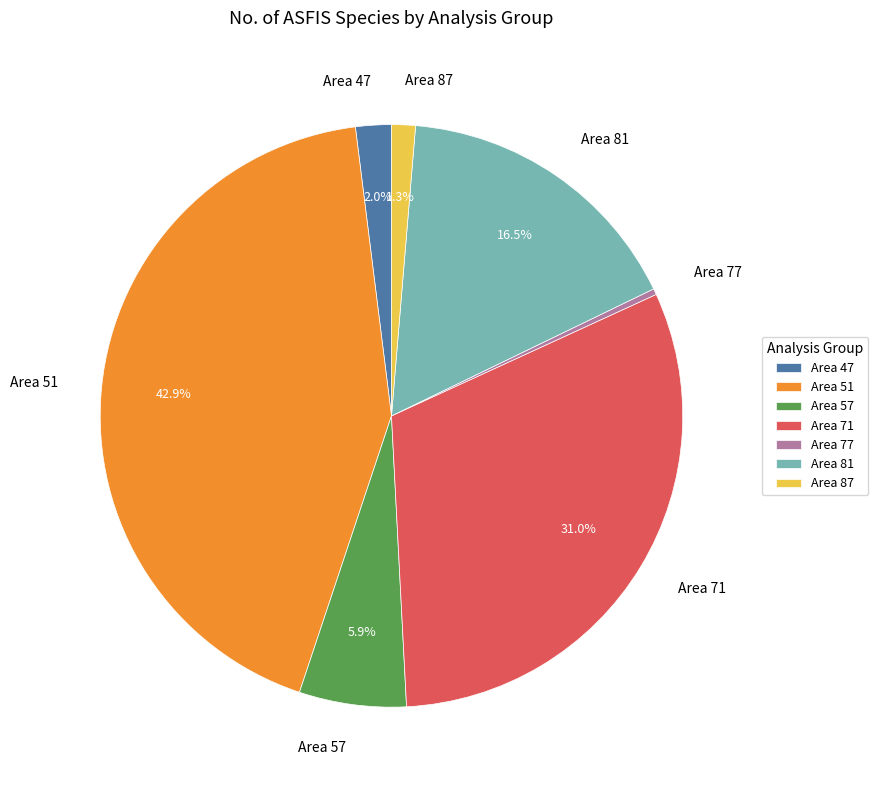

Is Area 47 the majority of the pie?

No